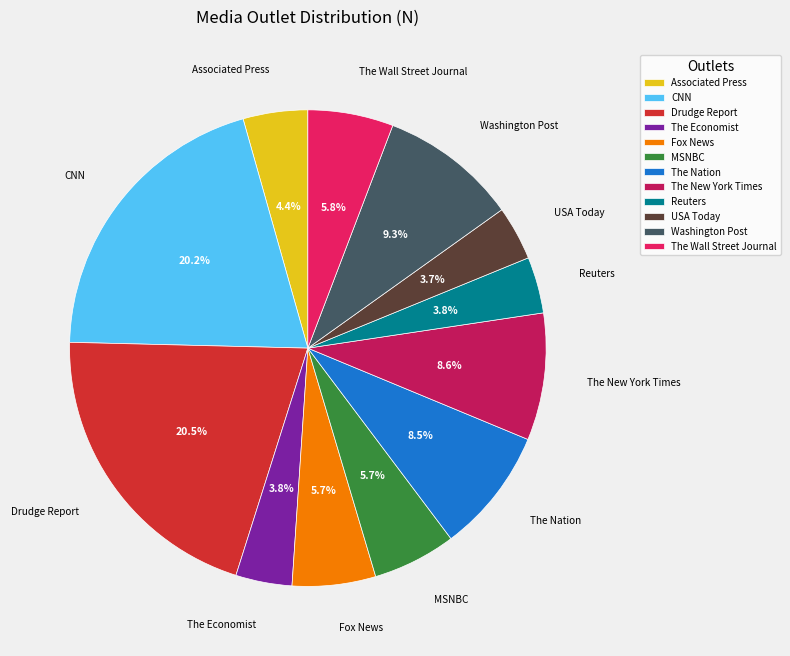

Between Washington Post and USA Today, which is larger?

Washington Post